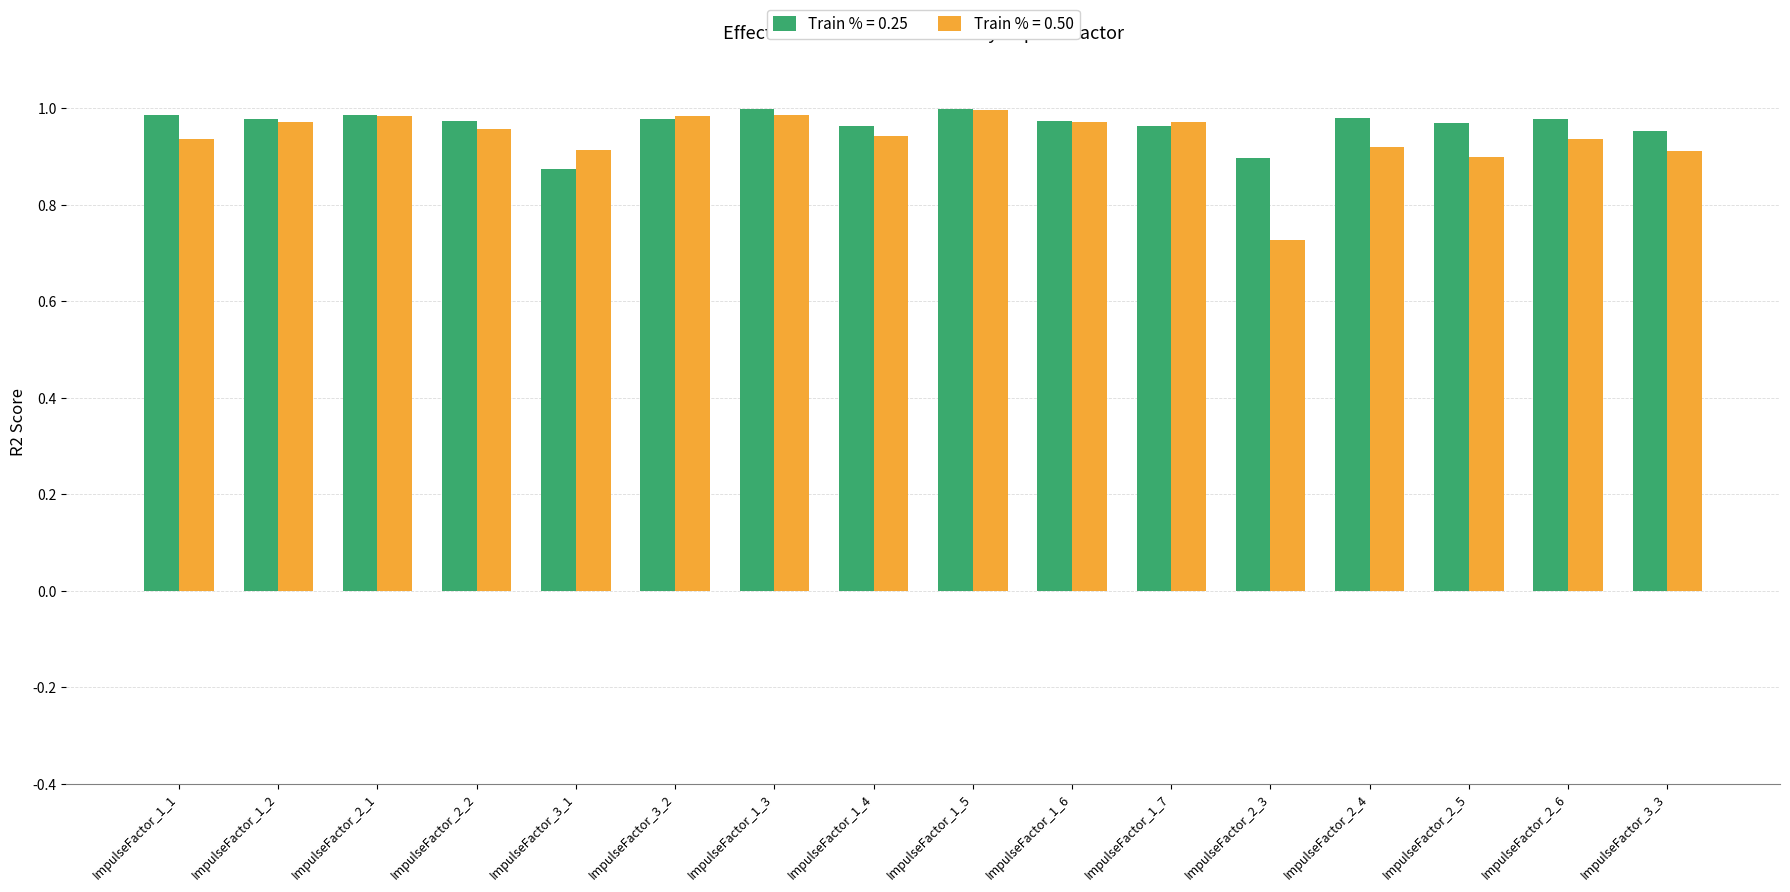

The Train % = 0.50 series shows 0.3 at ImpulseFactor_2_2. True or false?

False